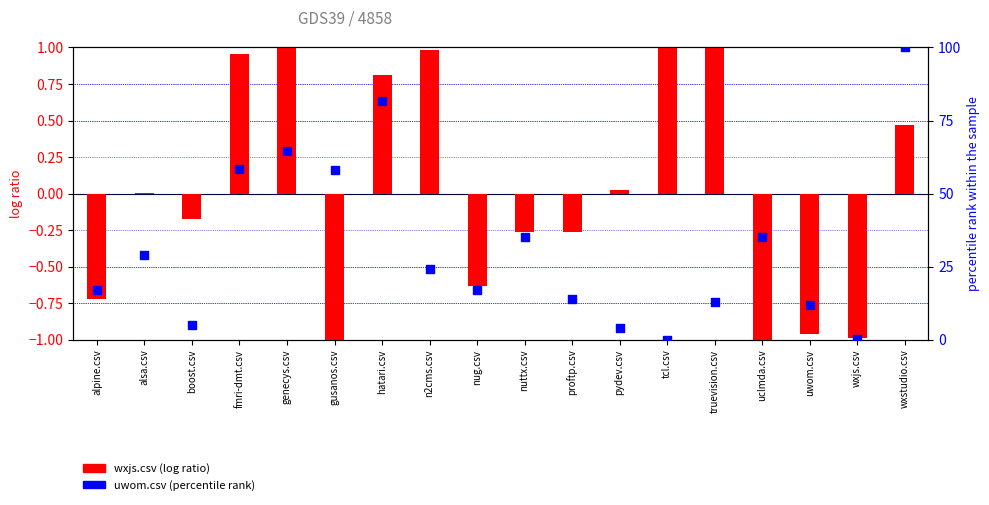

What are all the series names shown in the legend?

wxjs.csv (log ratio), uwom.csv (percentile rank)